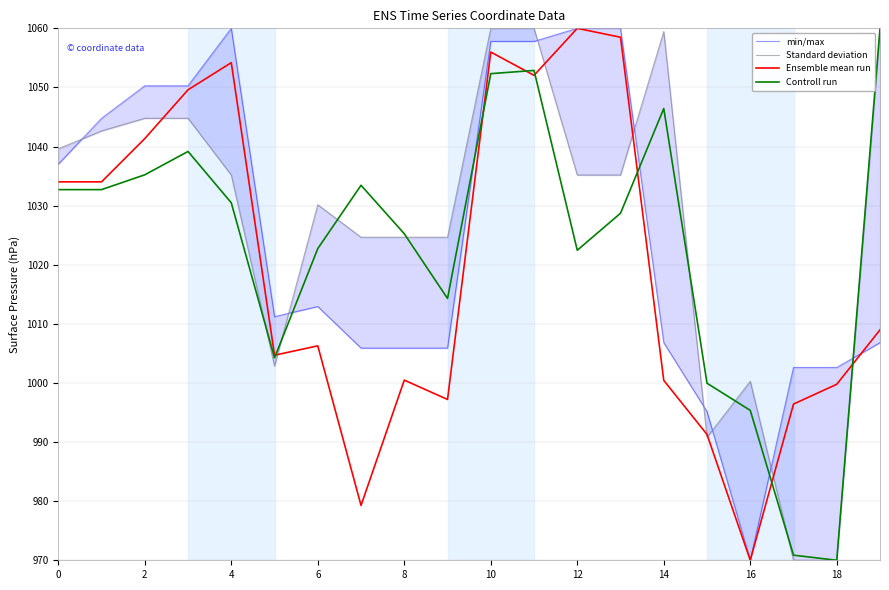

The Controll run series shows 1818.6 at 0. True or false?

False